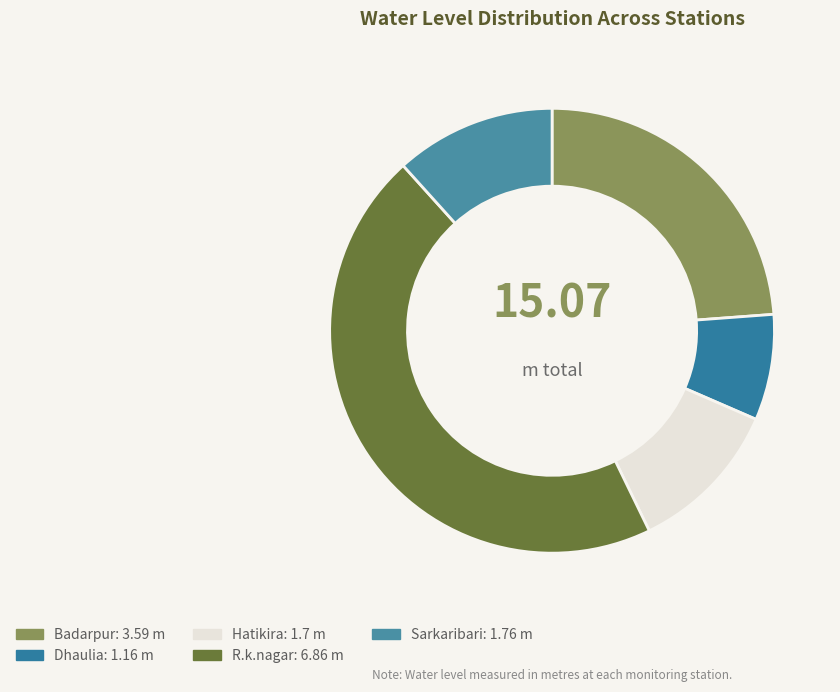

Approximately how many times larger is the value at Badarpur compared to Sarkaribari?

2.0